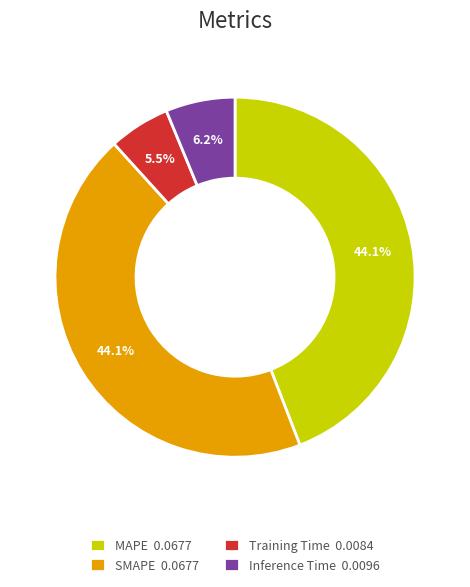

Do SMAPE and Training Time together represent more than half of the pie?

No